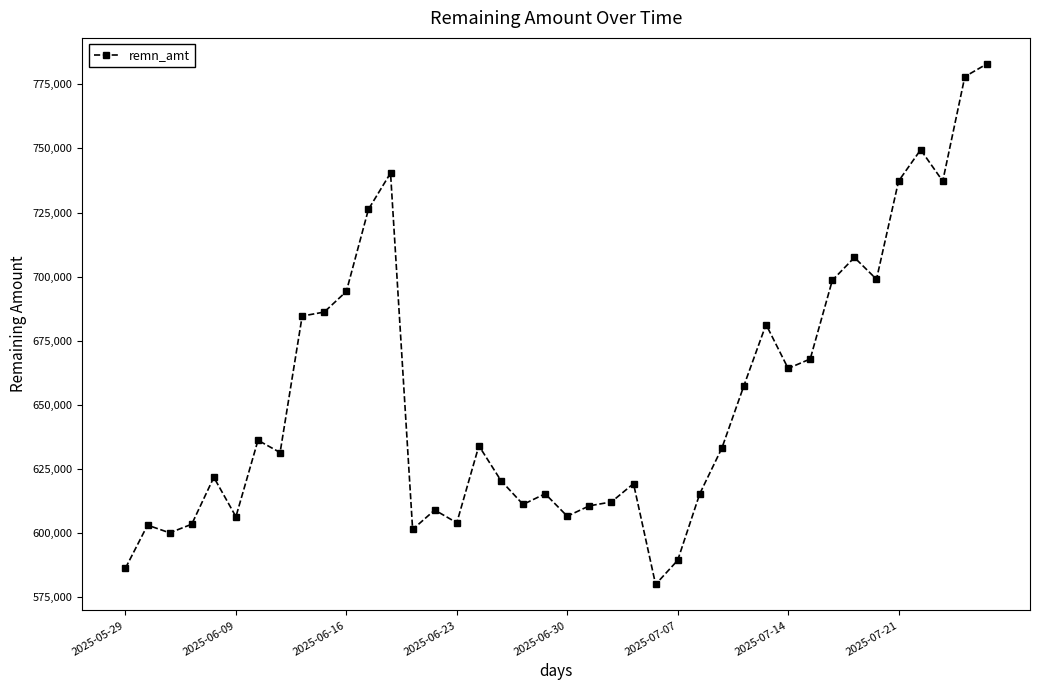

What is the maximum value shown in the chart?

782972